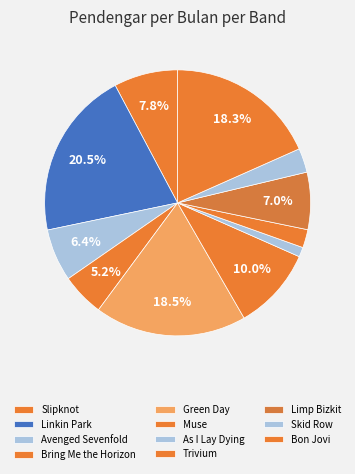

Which category has the smallest portion of the pie?

As I Lay Dying